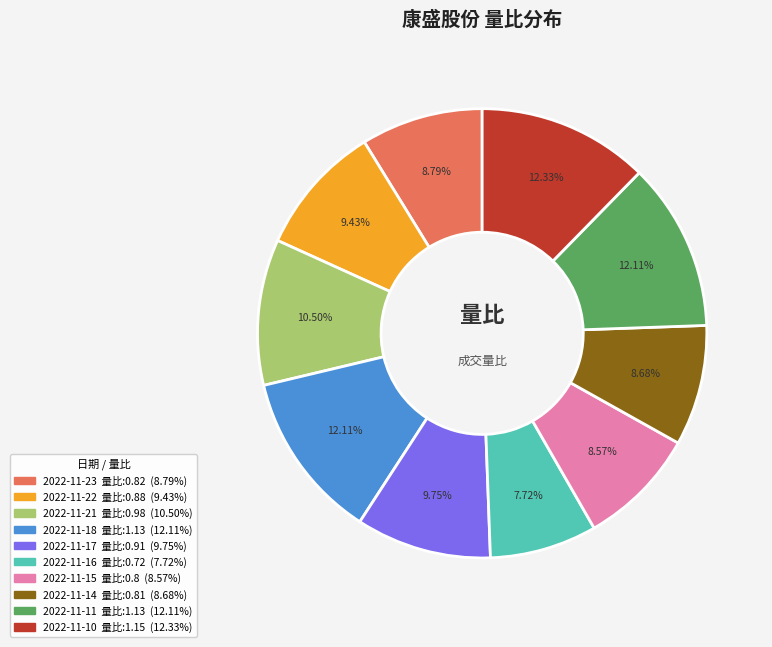

Is the sum of 2022-11-17 and 2022-11-21 greater than half?

No